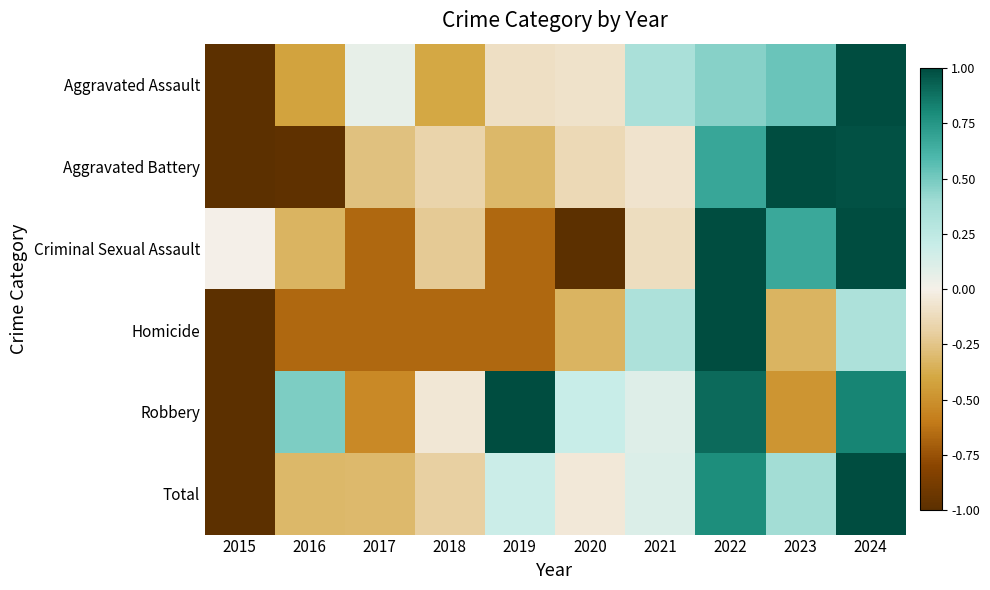

How many series are shown in this chart?

6